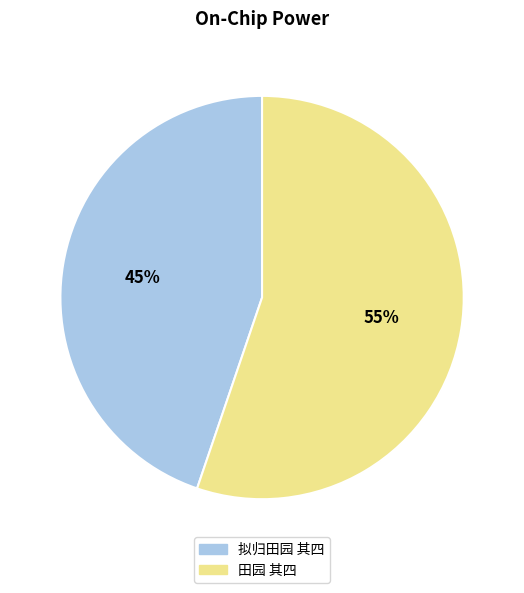

To the nearest percent, what is the difference between the largest and smallest slice percentages?

10%